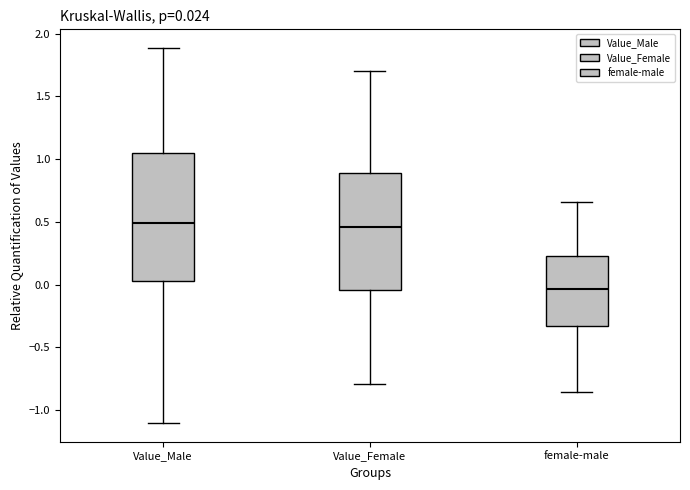

Which box's median line is the lowest?

female-male